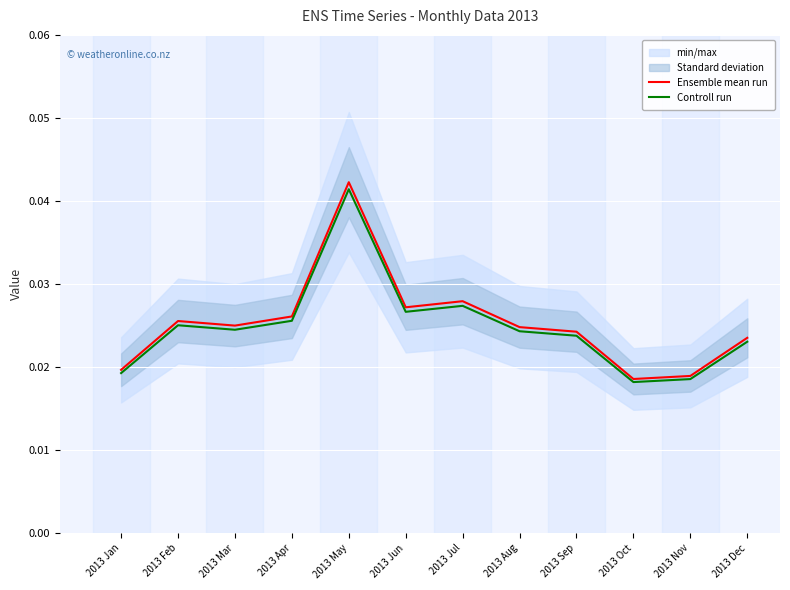

What is the sum of all Controll run values?

0.3